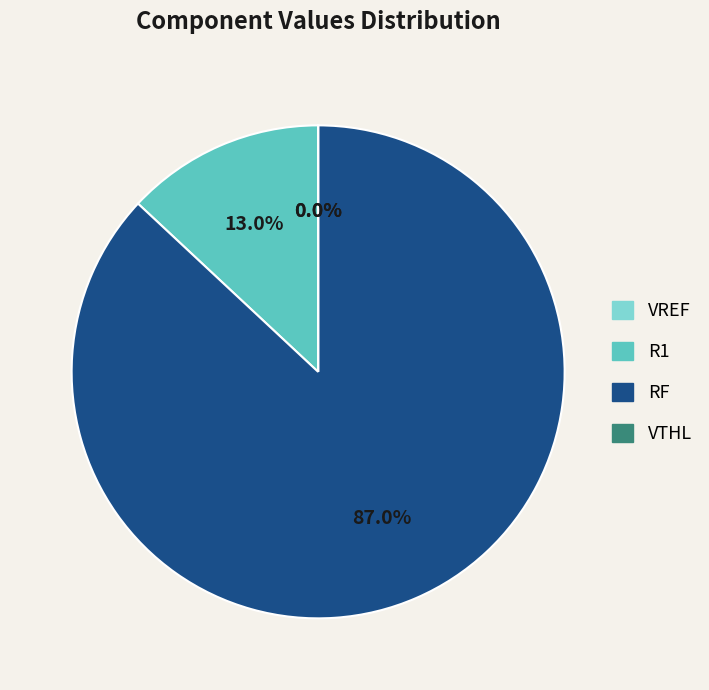

Does any single category account for the majority?

Yes